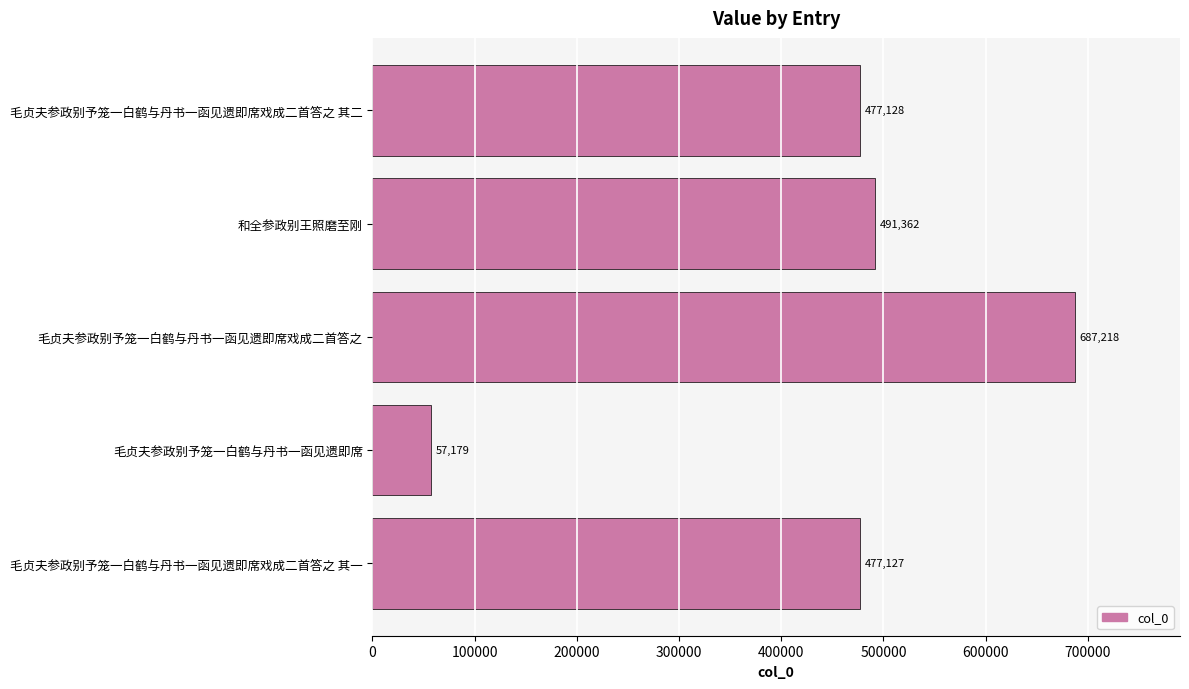

What is the sum of all values?

2190014